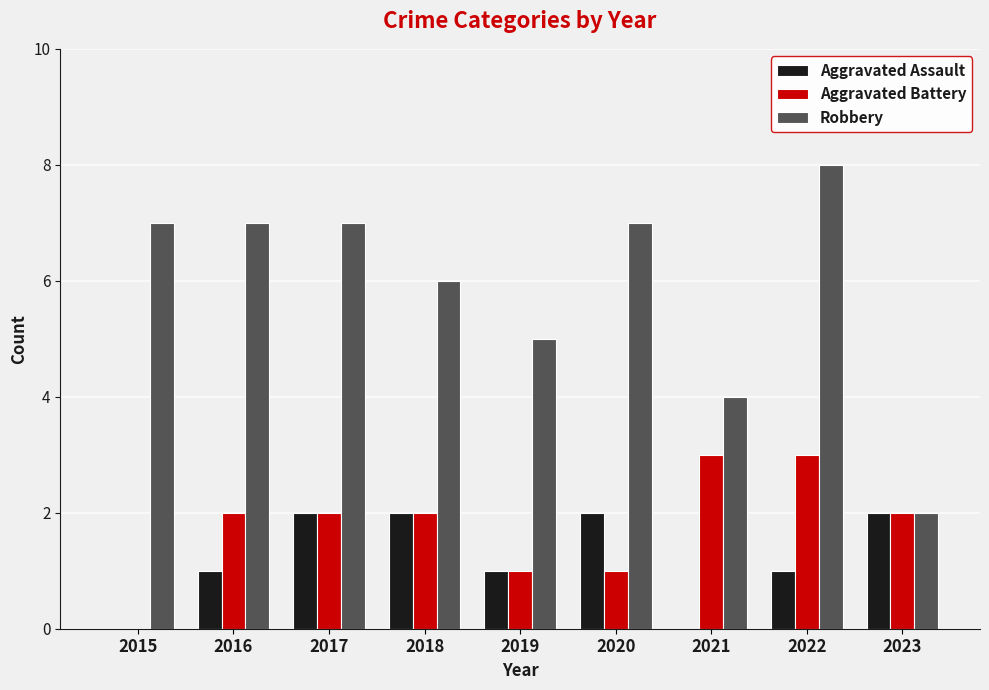

How many groups of bars are there?

9